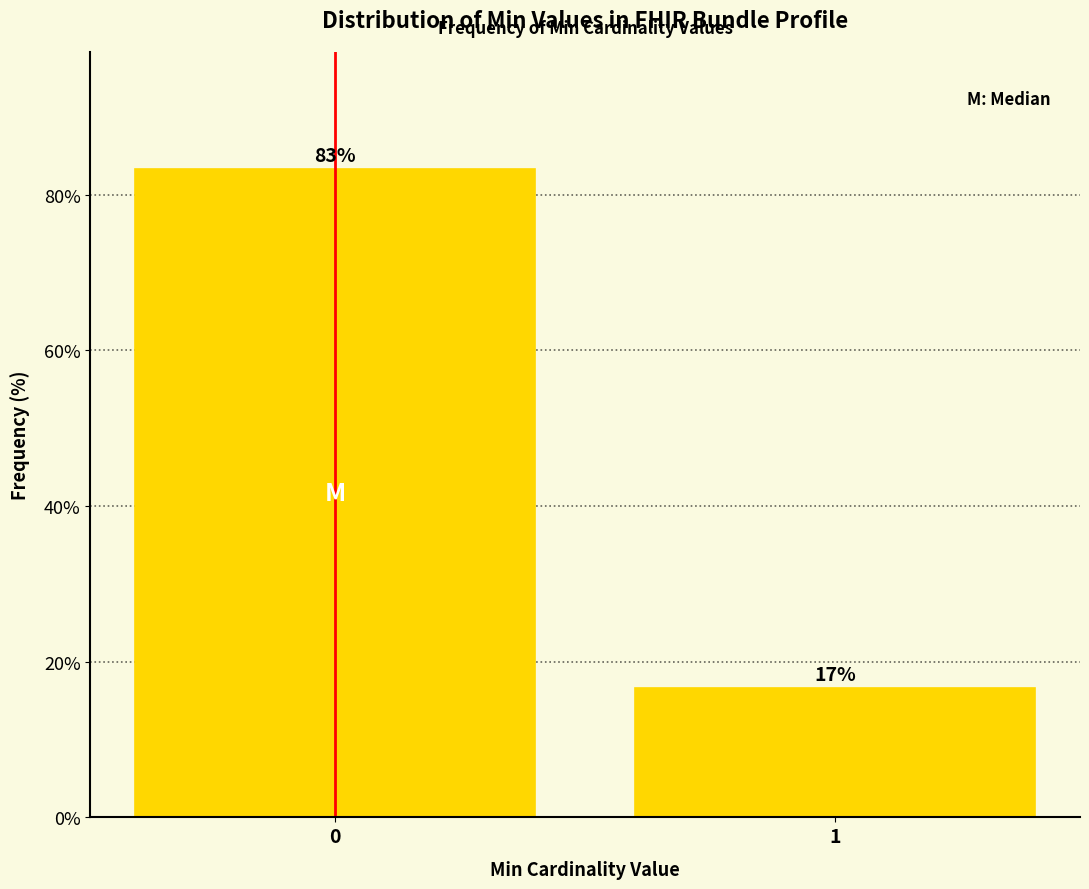

True or false: the data shows 9.5 at 1.

False